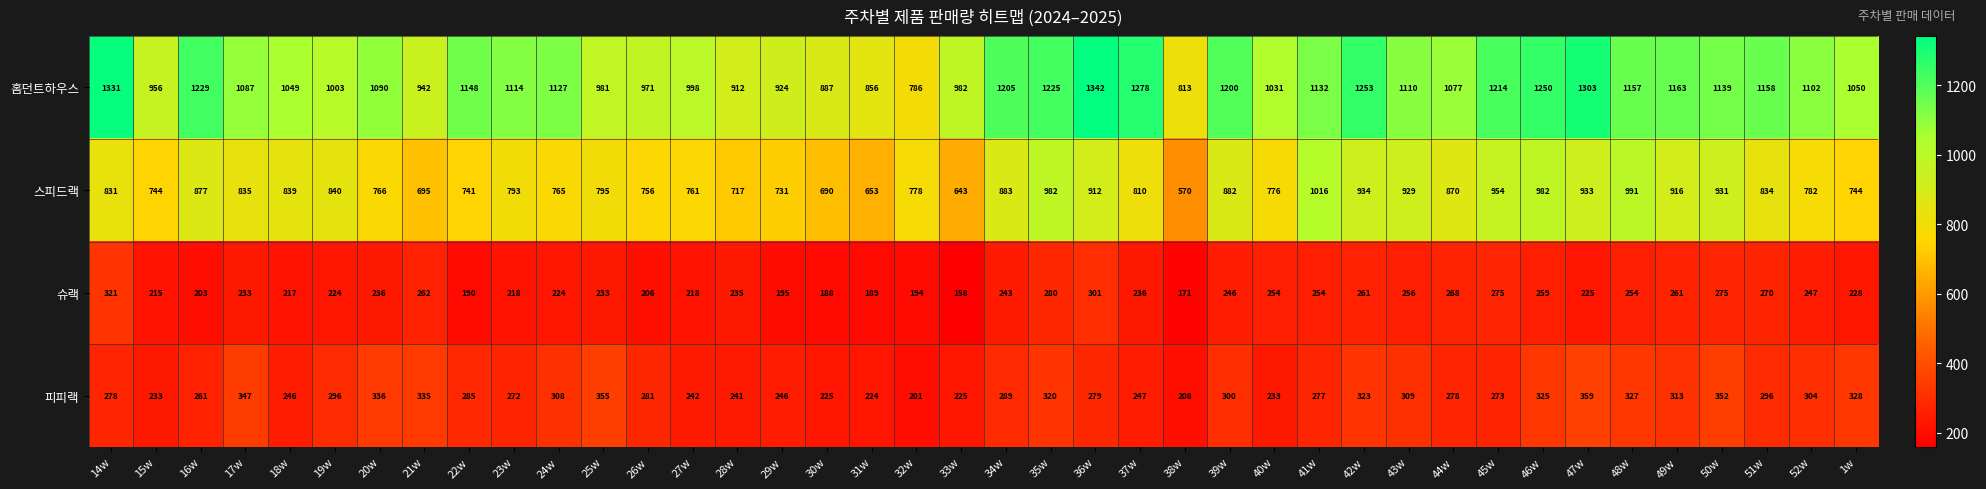

What is the difference between the highest and lowest values at 44w?

809